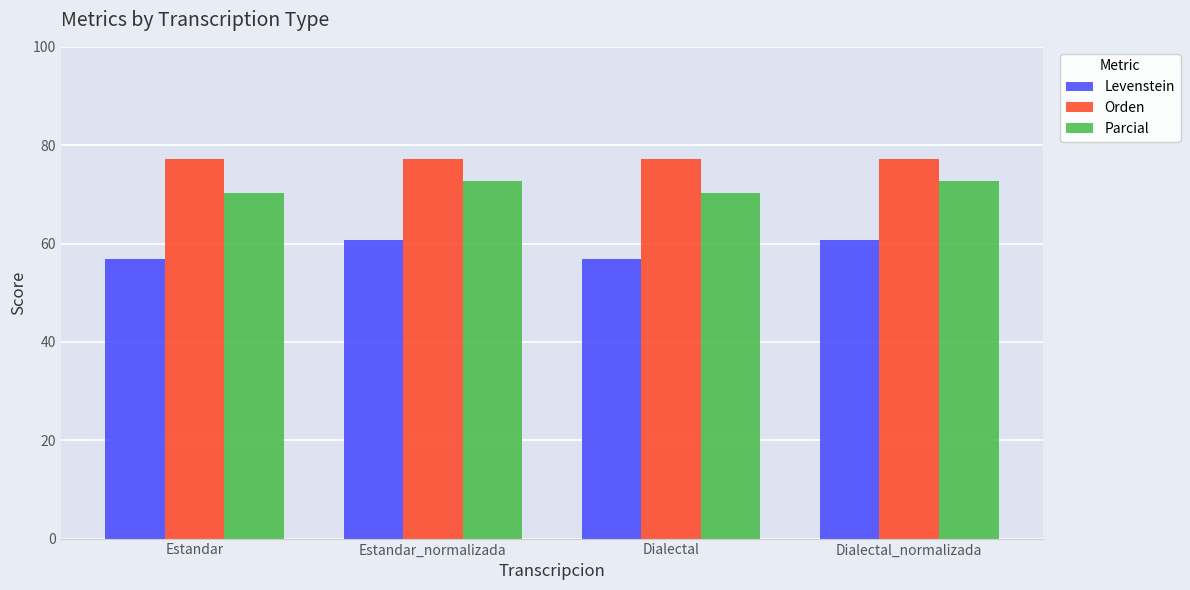

What is the value of the Parcial bar at the 1st from the left?

70.2